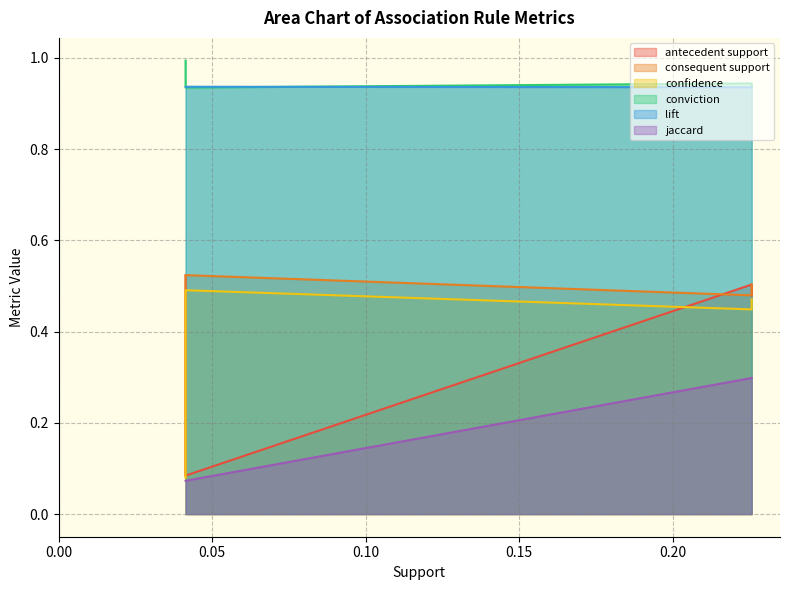

Which series has the widest spread of values?

antecedent support